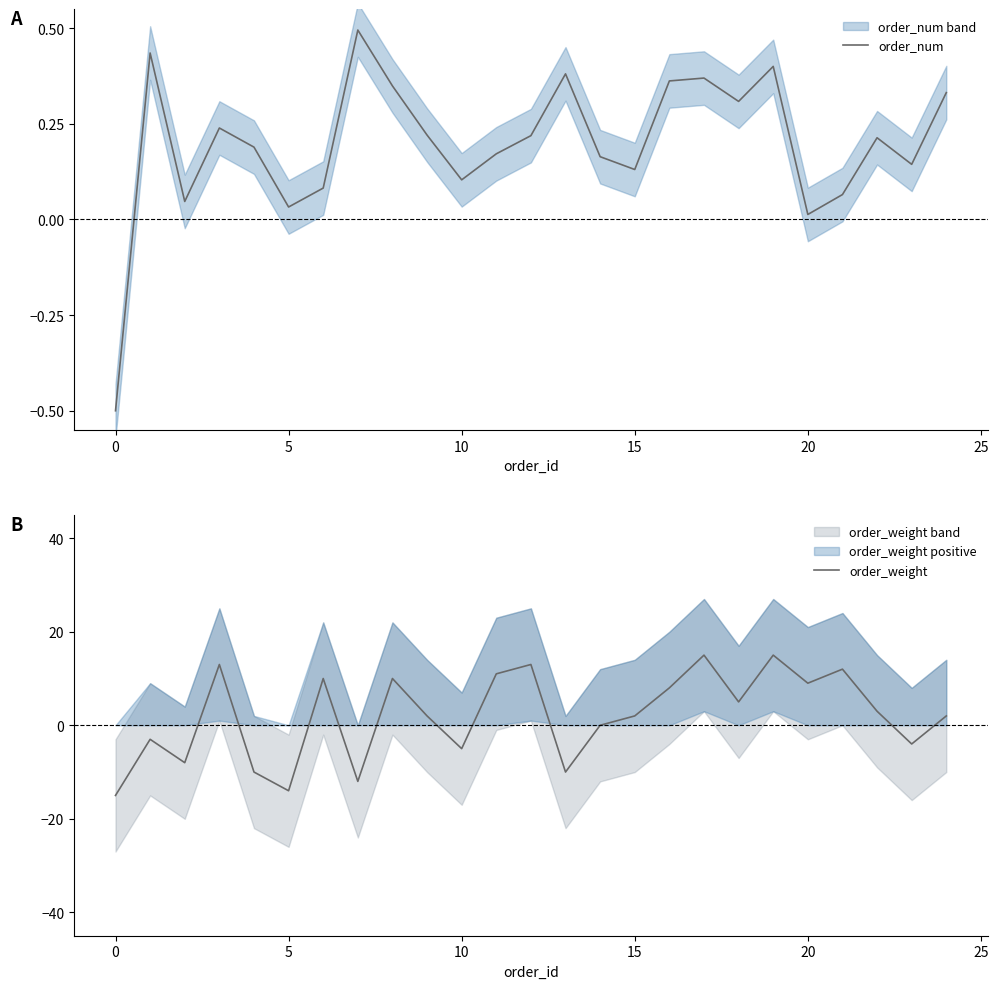

How many negative values does the order_weight series have?

9